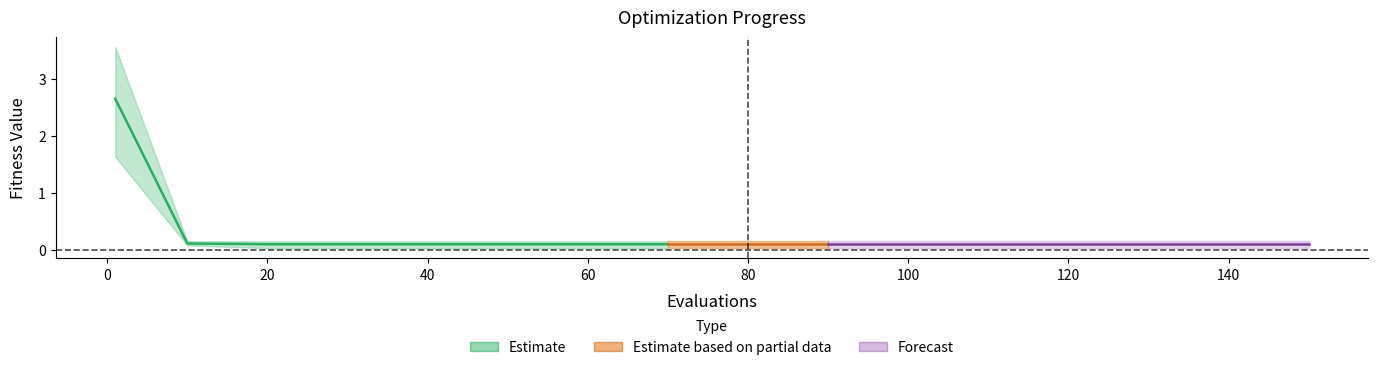

Reading left to right, extract all data points from this chart.

mean: 2.6	0.1	0.1	0.1	0.1	0.1	0.1	0.1	0.1	0.1	0.1	0.1	0.1	0.1	0.1	0.1
best: 1.6	0.1	0.0	0.0	0.0	0.0	0.0	0.0	0.0	0.0	0.0	0.0	0.0	0.0	0.0	0.0
worst: 3.6	0.1	0.1	0.1	0.1	0.1	0.1	0.1	0.1	0.1	0.1	0.1	0.1	0.1	0.1	0.1